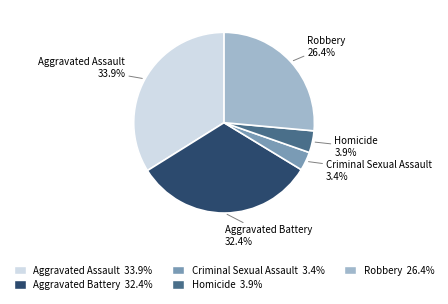

Which slice is the smallest?

Criminal Sexual Assault